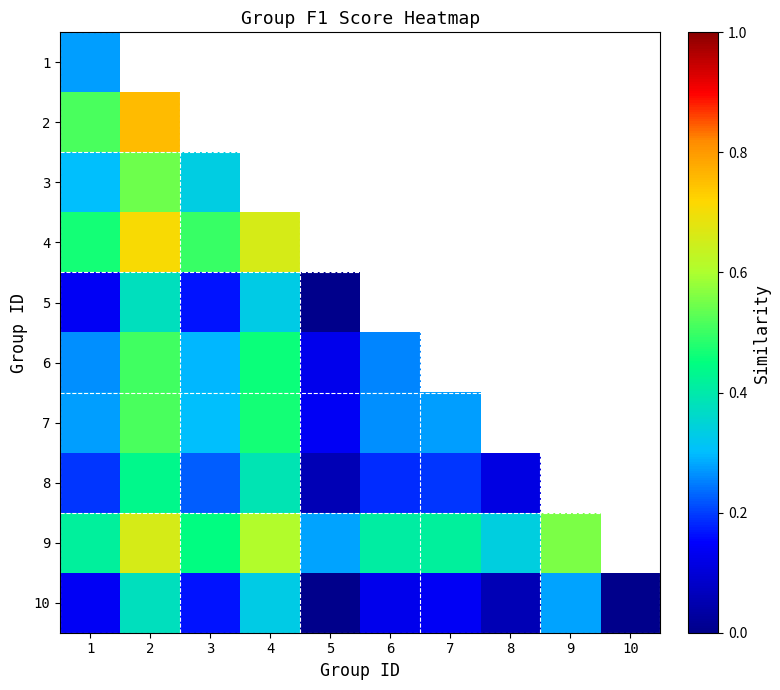

Which label corresponds to the largest value in the chart?

2